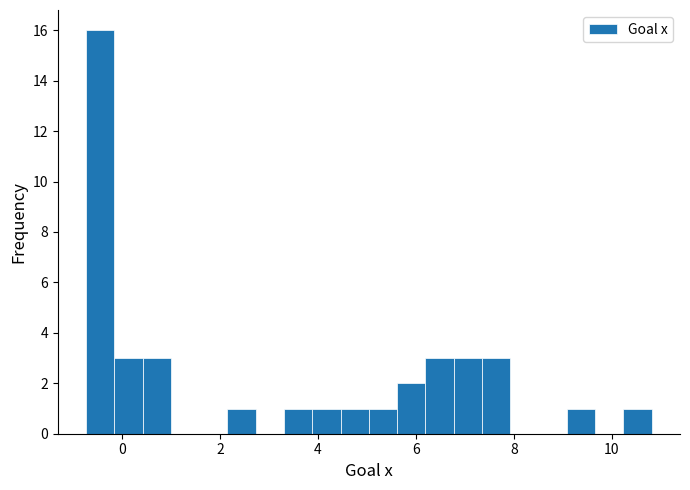

Around what value on the x-axis is the tallest bar? Give the approximate position of its centre, as read against the axis.

-0.4